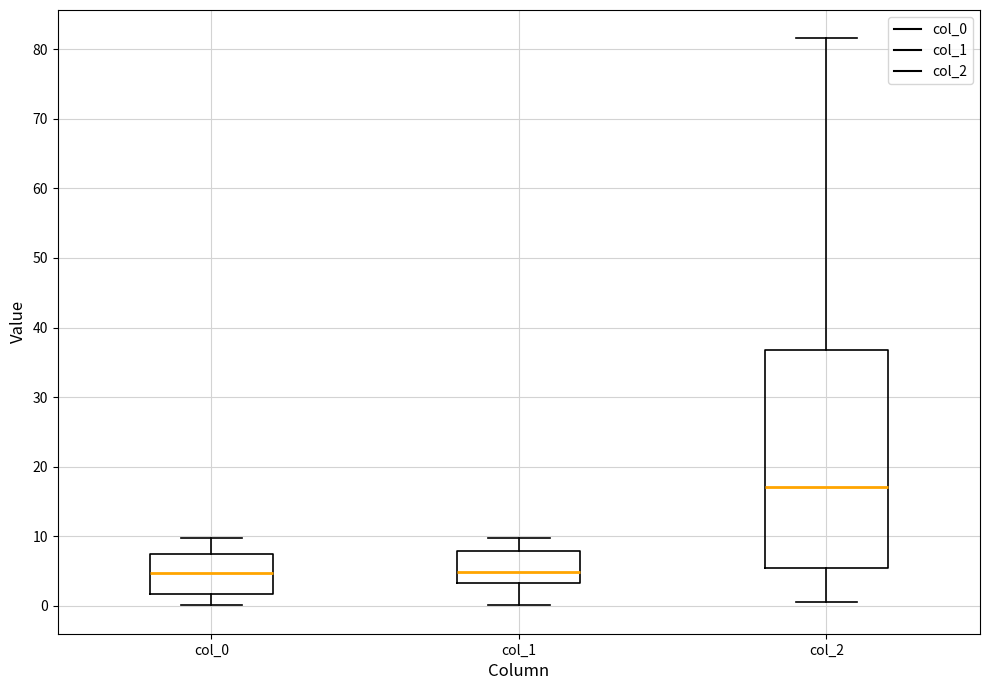

Reading left to right, read every box against the y-axis: the position of its median line, the range the box covers, and the ends of its whiskers. The values are not printed on the chart, so give them approximately, as read against the axis.

col_0: median 5, box 2 to 7, whiskers 0 to 10
col_1: median 5, box 3 to 8, whiskers 0 to 10
col_2: median 17, box 6 to 37, whiskers 1 to 82